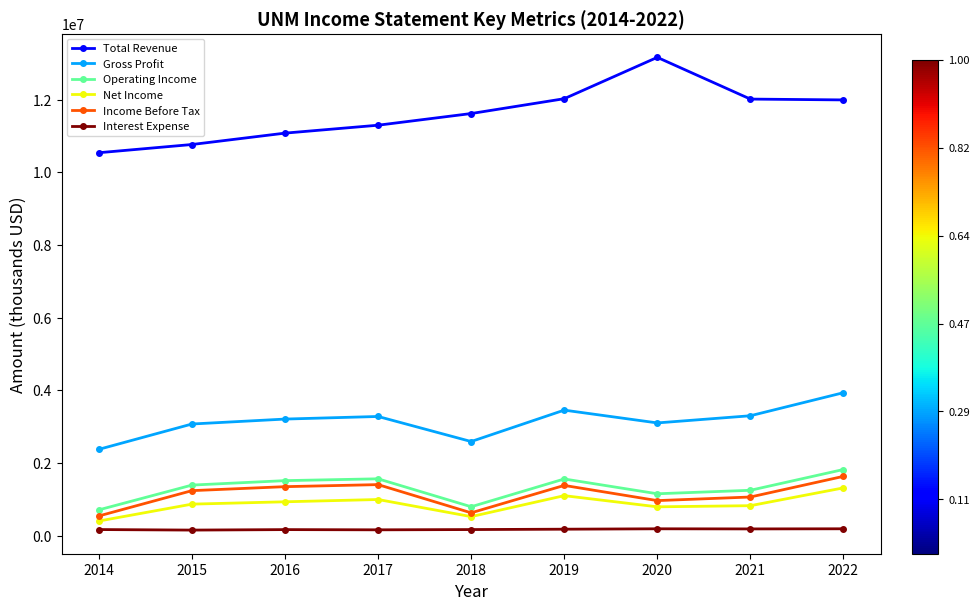

How many data points in Operating Income are less than 1391100?

4